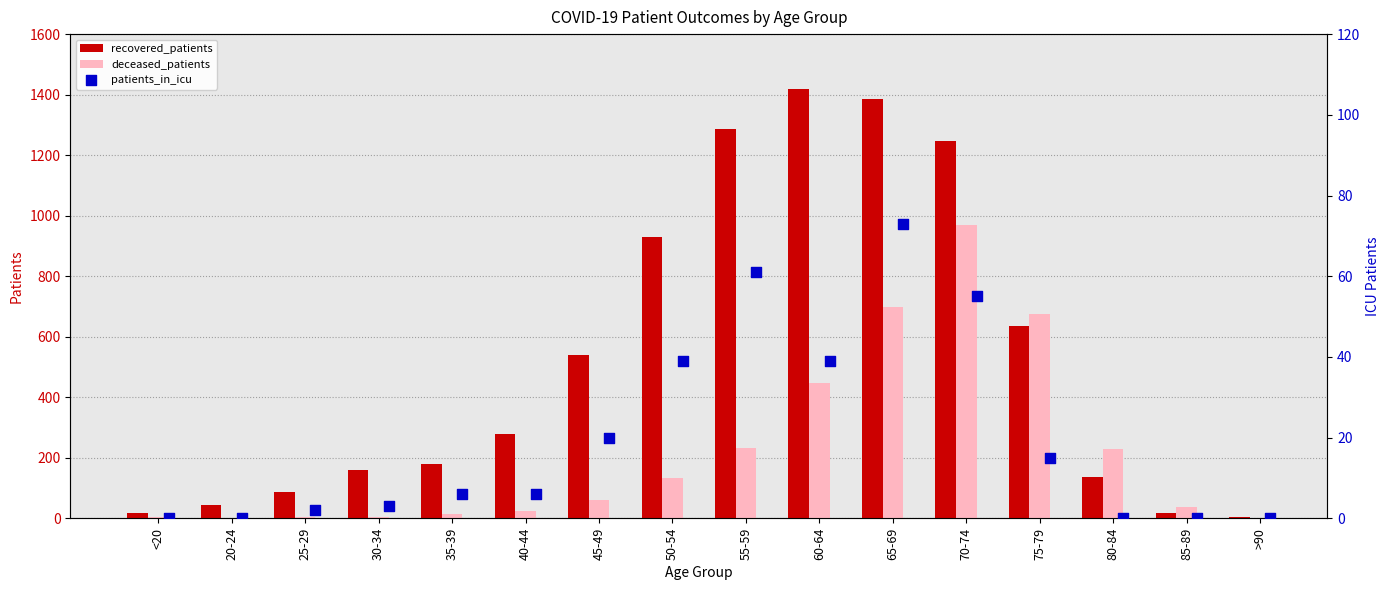

At which label does deceased_patients reach its peak?

70-74